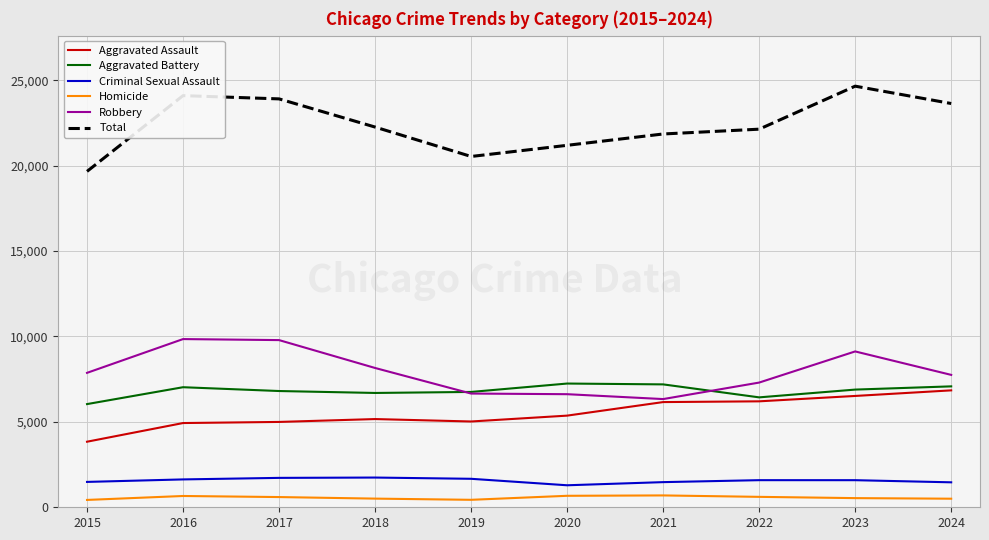

Is it true that Aggravated Battery equals 7078 at 2024?

True